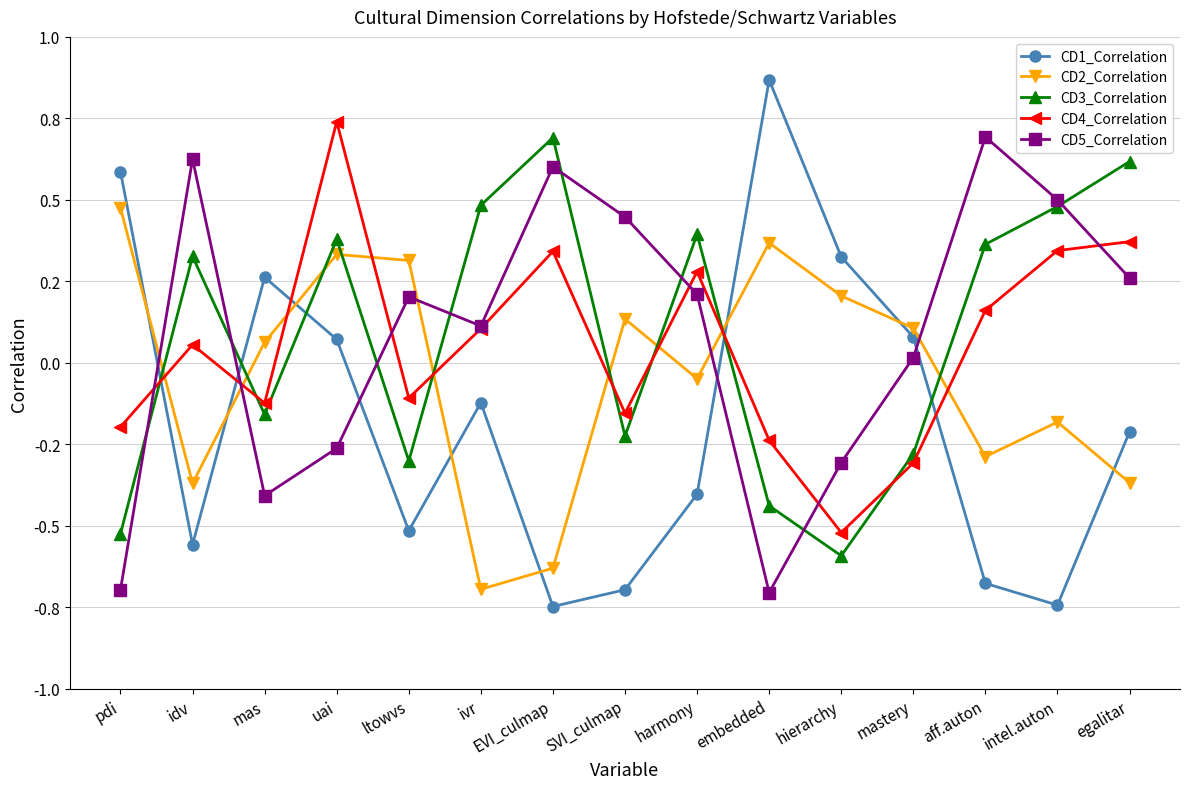

Is the value of CD1_Correlation at hierarchy greater than the value of CD3_Correlation at hierarchy?

Yes